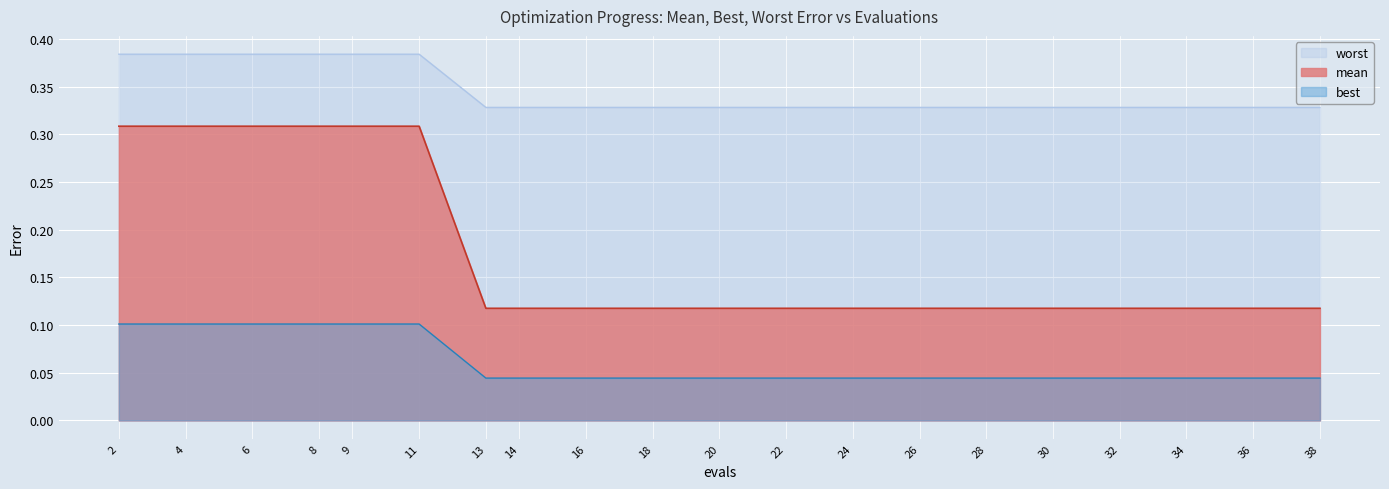

At 9, list the series in order from largest to smallest.

worst, mean, best